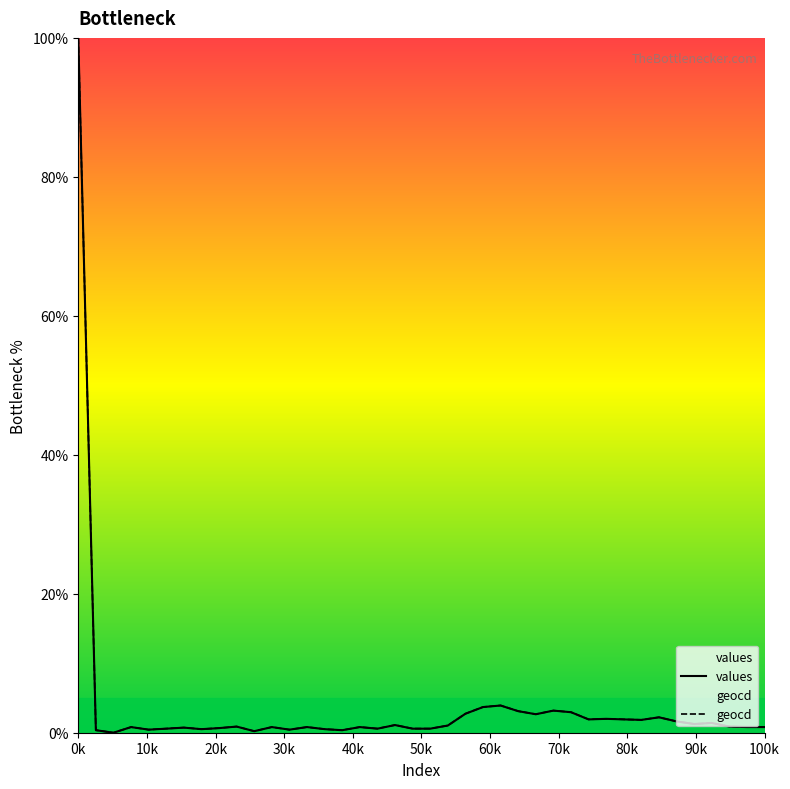

Count the number of categories in the chart.

40